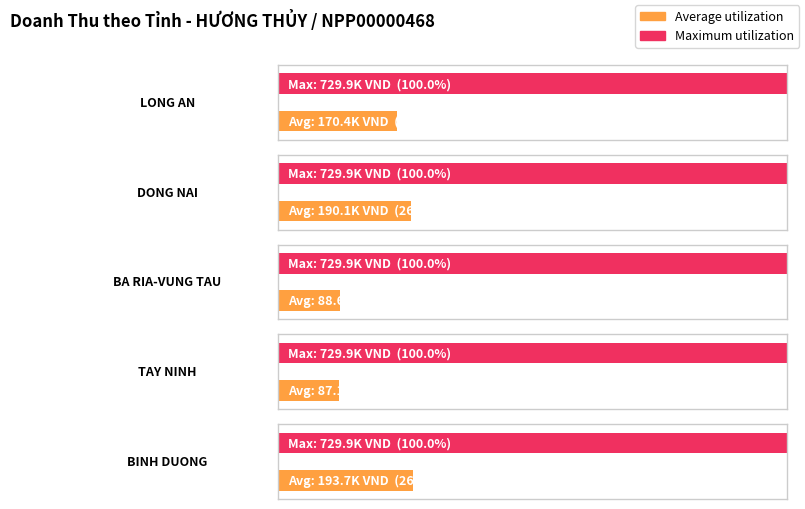

How many bars are there in total?

10